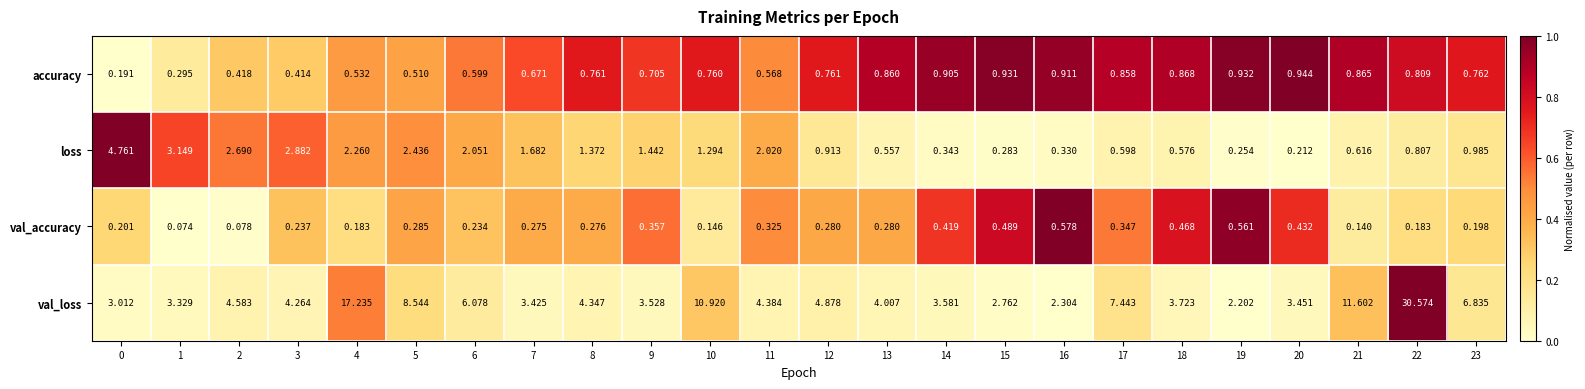

Which series has the largest total across all categories?

val_loss